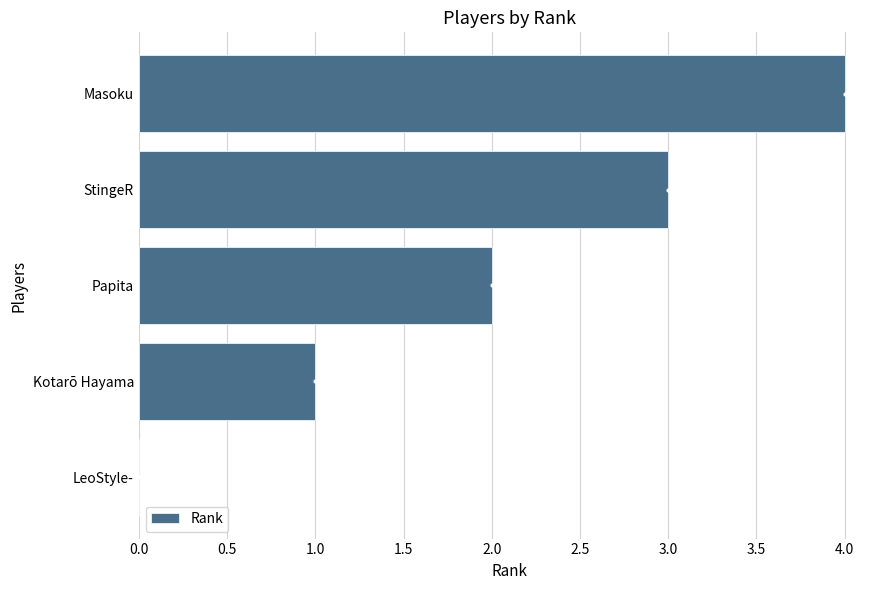

How many values are between 1 and 3?

3